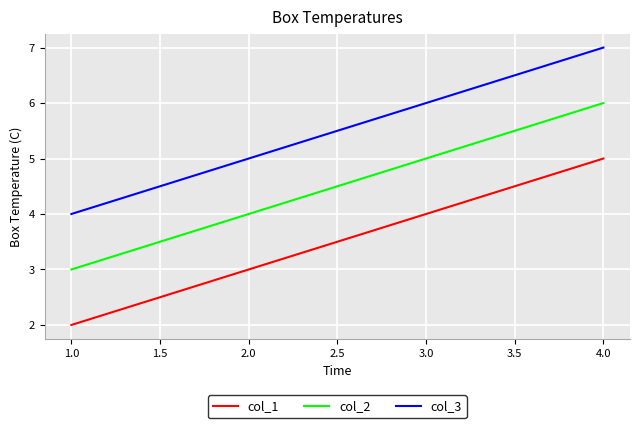

What is the difference between the maximum and minimum values in the col_1 series?

3